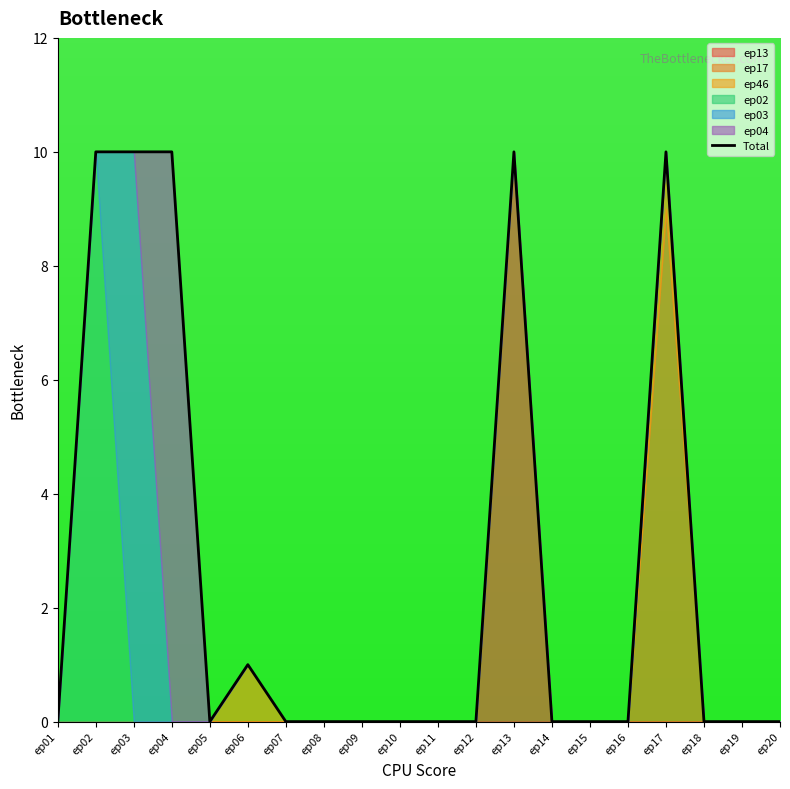

What is the sum of all values?

51